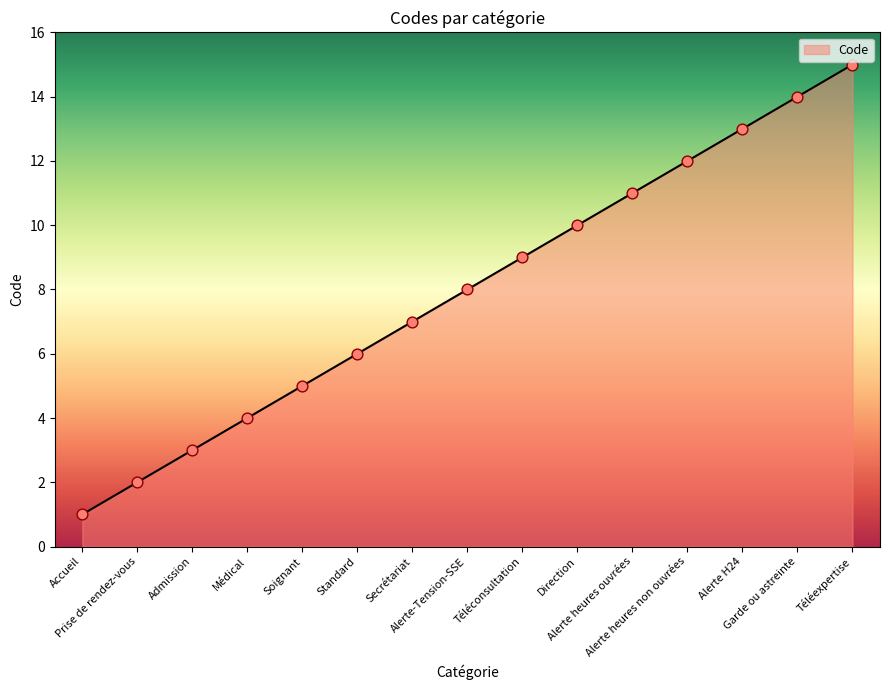

Which has a higher value, Alerte-Tension-SSE or Secrétariat?

Alerte-Tension-SSE